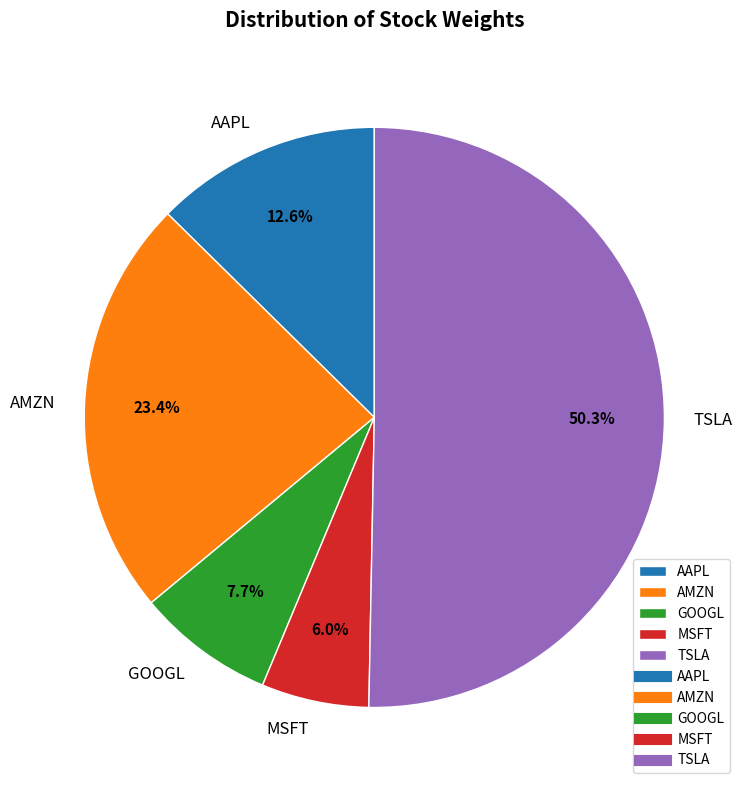

What percentage is NOT represented by TSLA?

49.7%